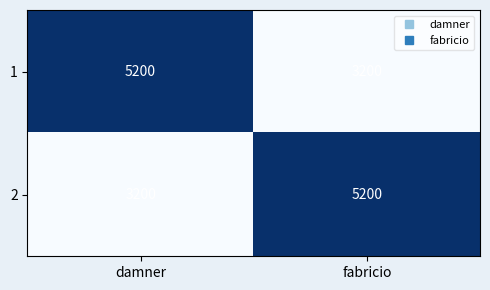

Which category has the highest value in the 1 series?

damner